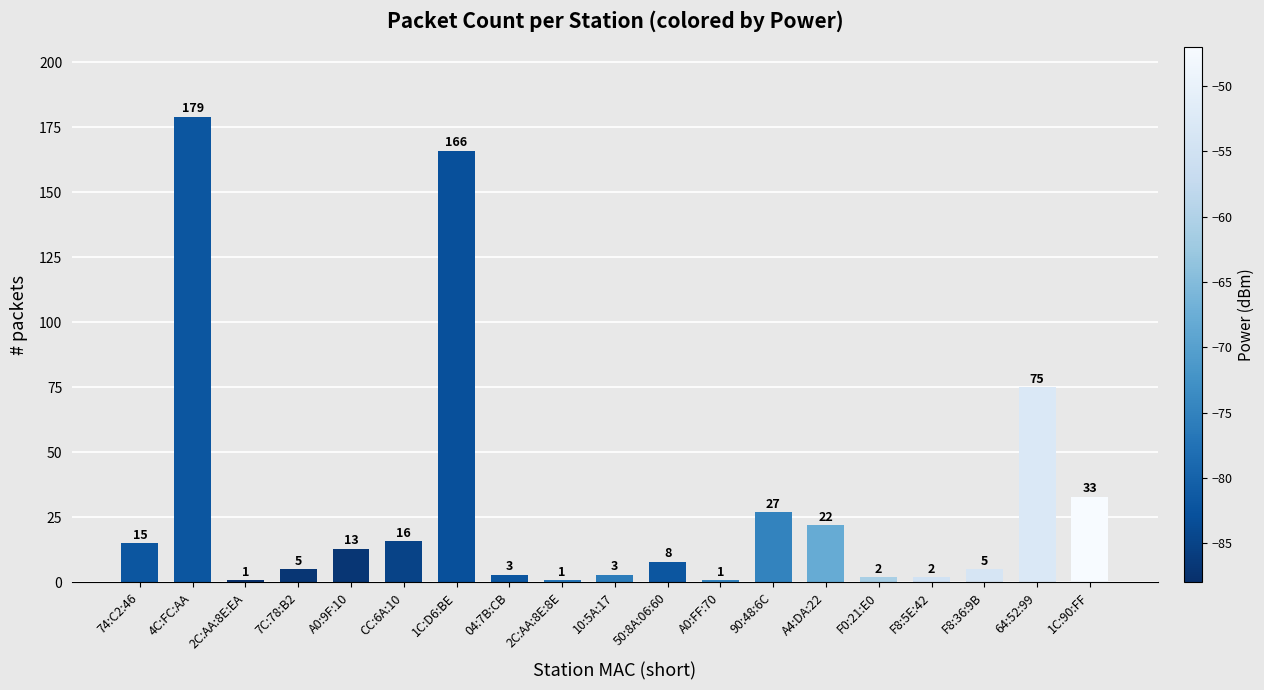

Which label corresponds to the largest value in the chart?

4C:FC:AA